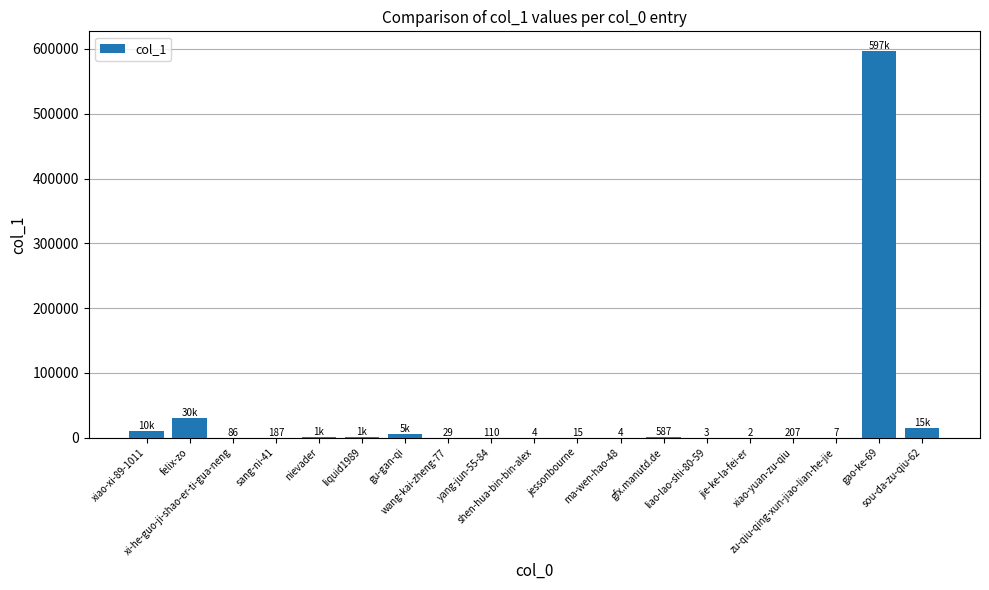

What is the maximum value shown in the chart?

597316